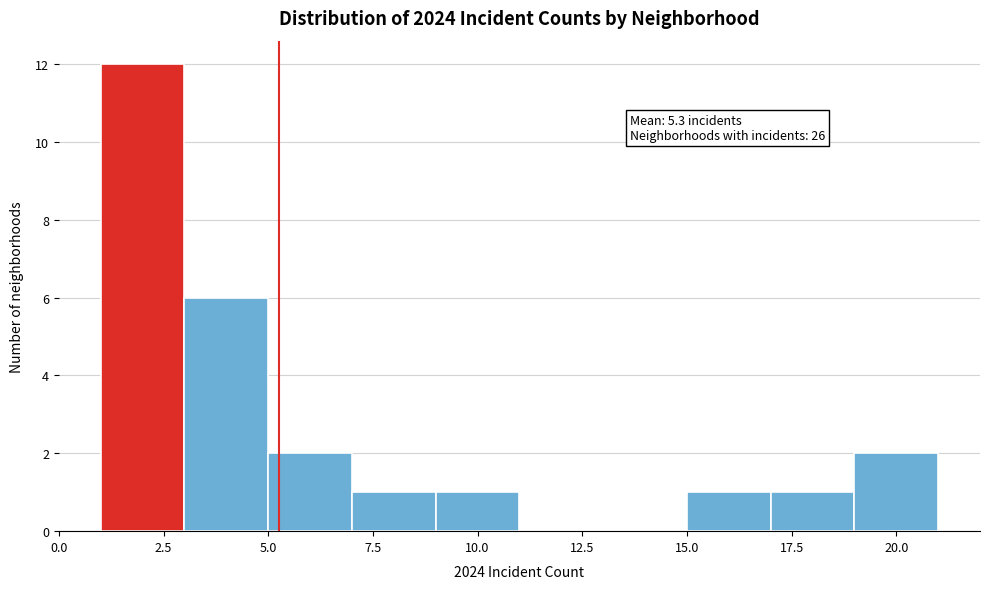

Which range on the x-axis has the tallest bar?

1 to 3